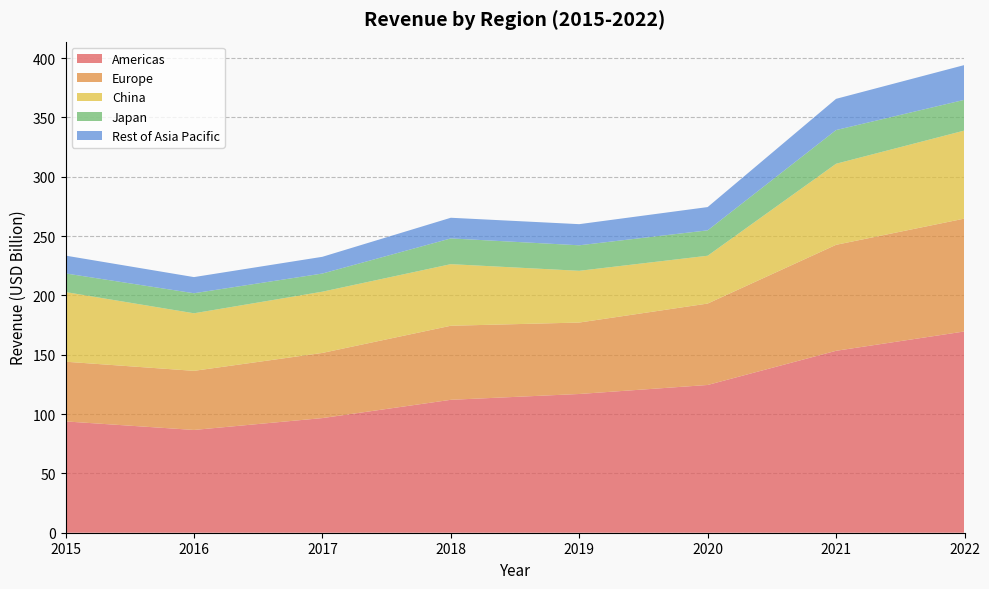

Reading left to right, extract all data points from this chart.

Americas: 93.8	86.6	96.6	112.0	116.9	124.5	153.3	169.6
Europe: 50.3	49.8	54.9	62.4	60.2	68.6	89.3	95.1
China: 58.7	48.5	51.6	51.9	43.6	40.3	68.3	74.2
Japan: 15.7	16.9	15.3	21.7	21.5	21.4	28.4	25.9
Rest of Asia Pacific: 15.0	13.6	14.1	17.4	17.8	19.6	26.3	29.3